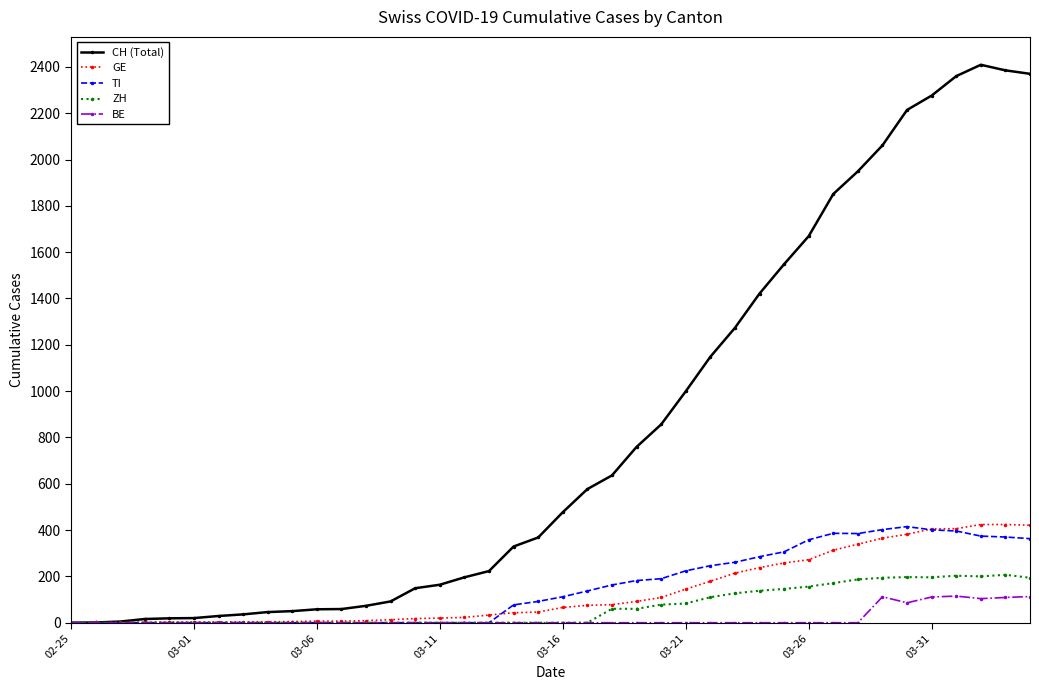

Which series has the largest total across all categories?

CH (Total)